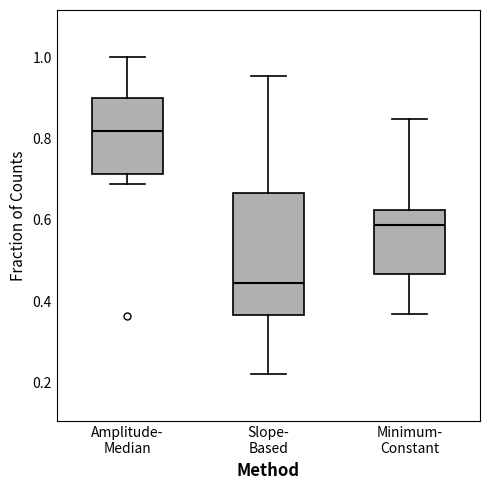

Where does the upper whisker of the box for Amplitude- Median end on the y-axis? The values are not printed on the chart, so give them approximately, as read against the axis.

1.00